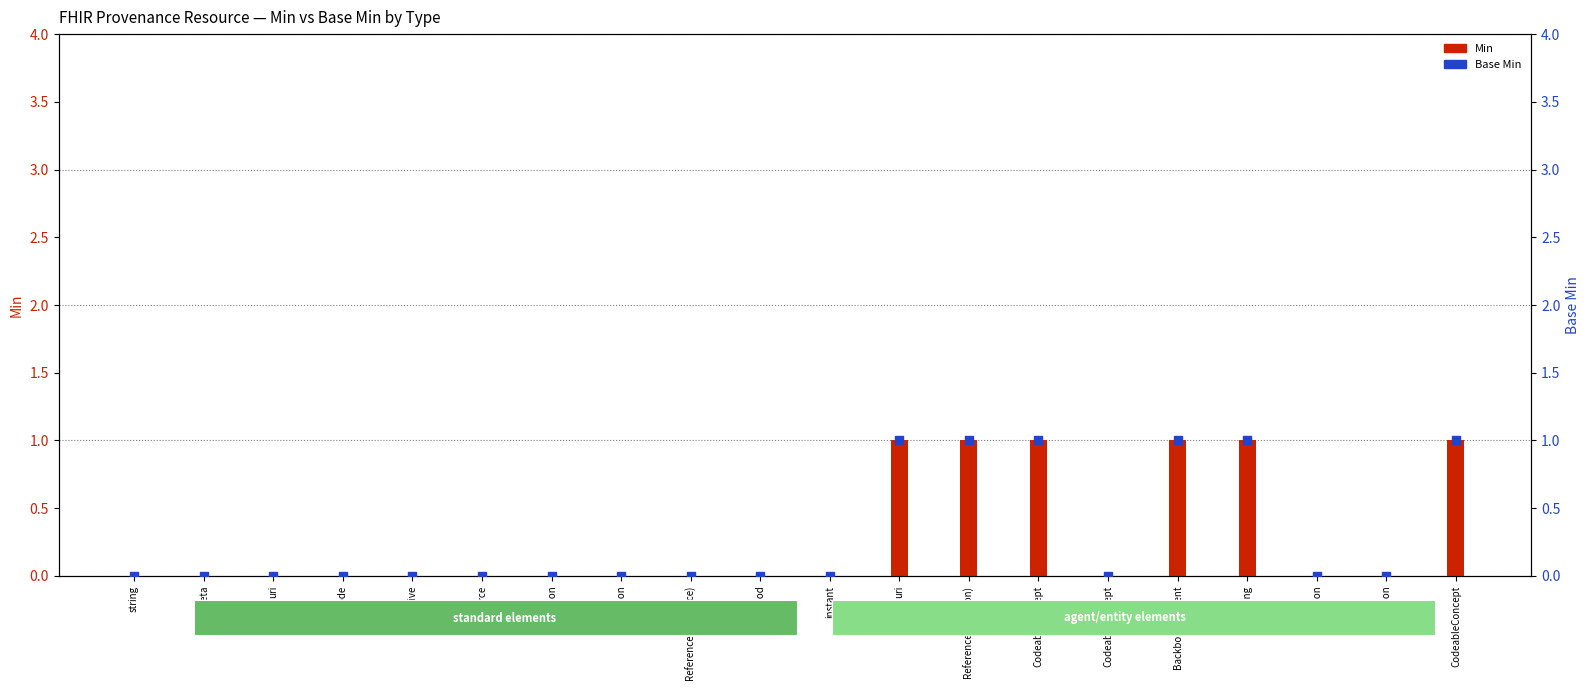

Which series contains the highest Y value?

Min